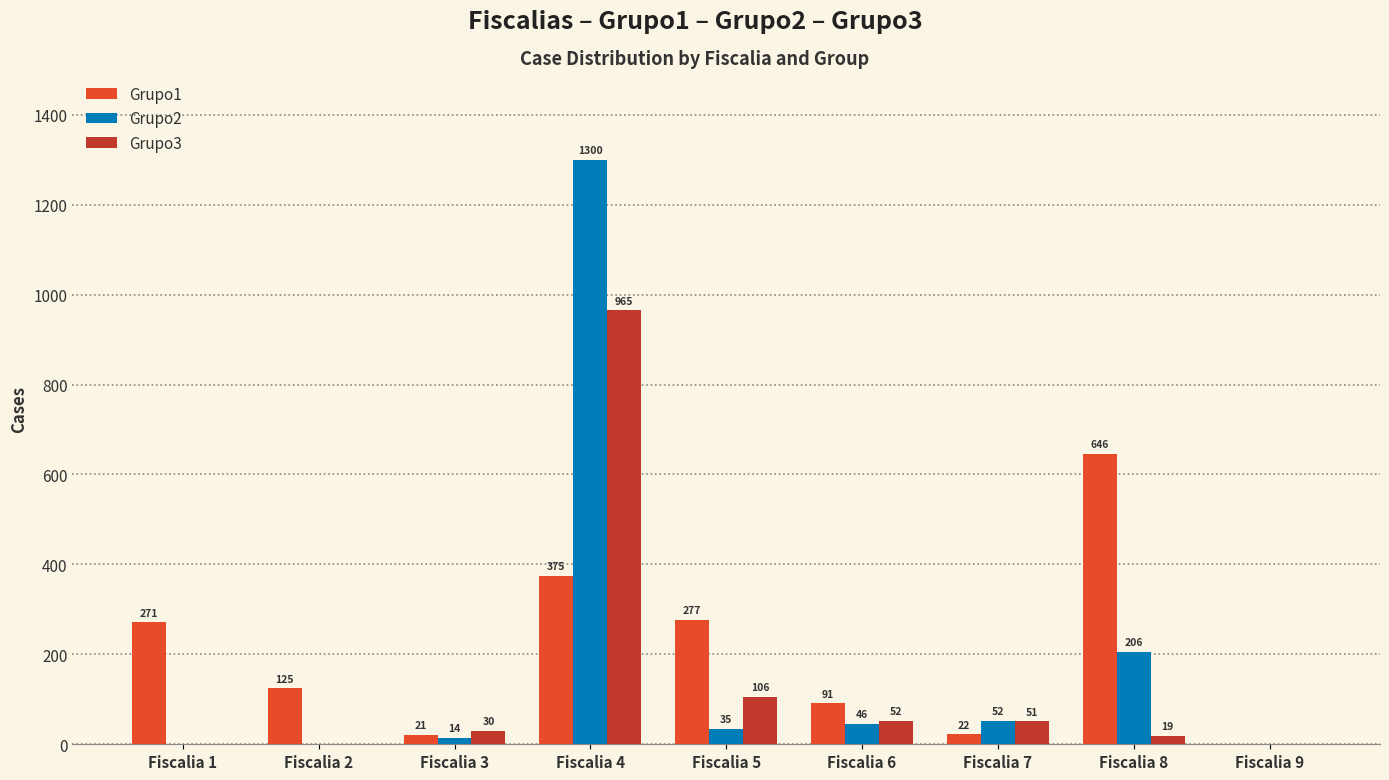

What are all the series names shown in the legend?

Grupo1, Grupo2, Grupo3